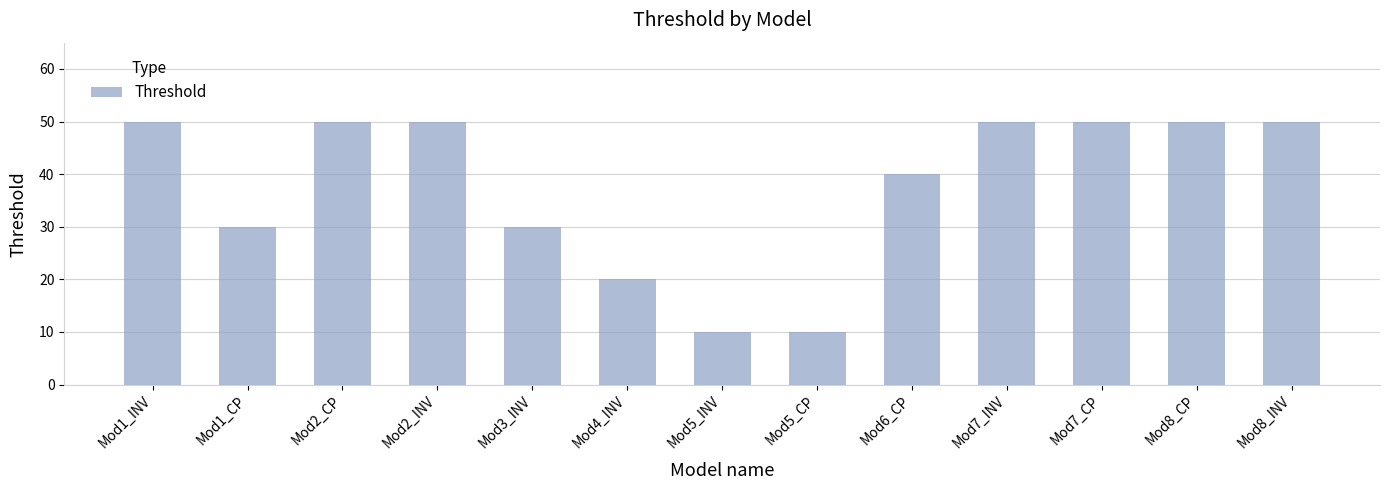

The value at Mod2_INV is 50. True or false?

True